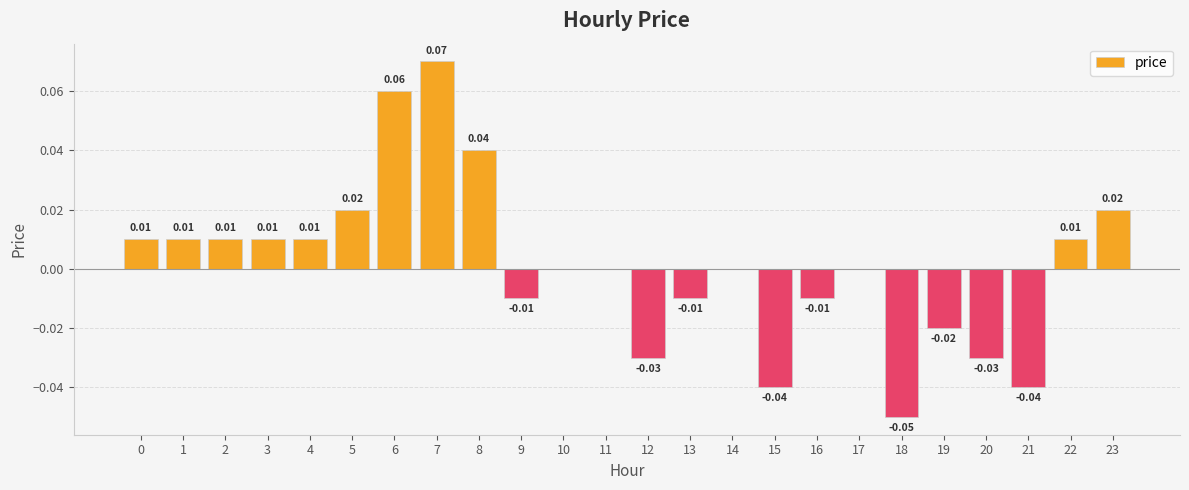

How many distinct data groups are displayed?

1